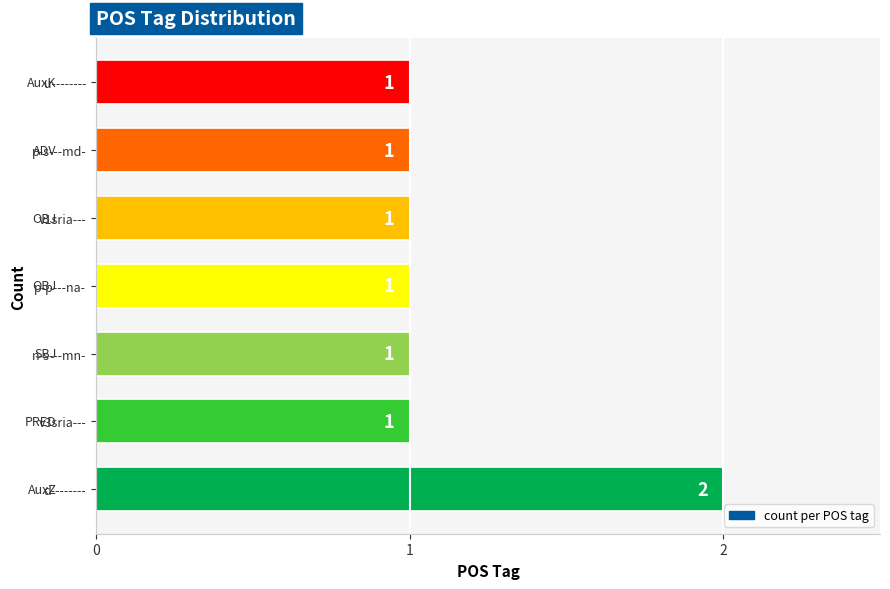

Approximately how many times larger is the value at d-------- compared to v1sria---?

2.0